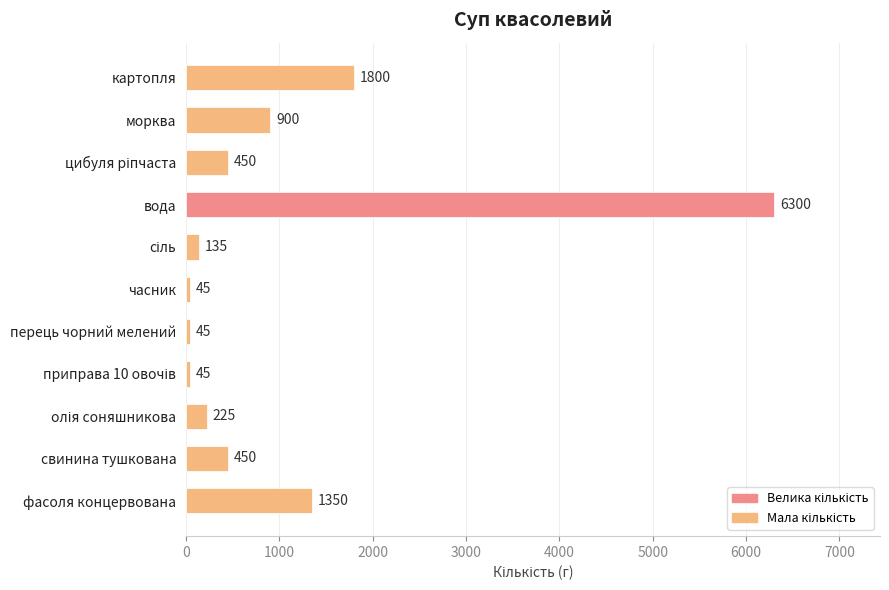

What is the difference between the second highest and second lowest values?

1755